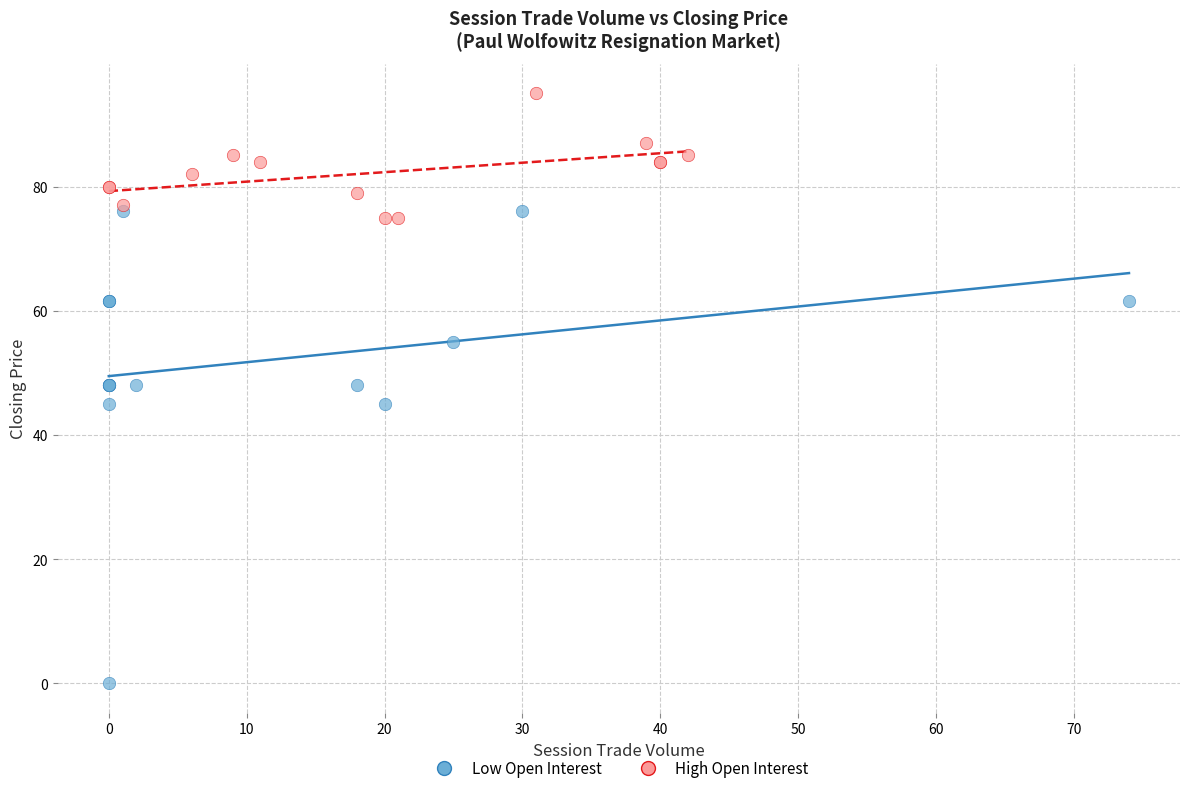

Which series reaches the maximum Y coordinate?

High Open Interest